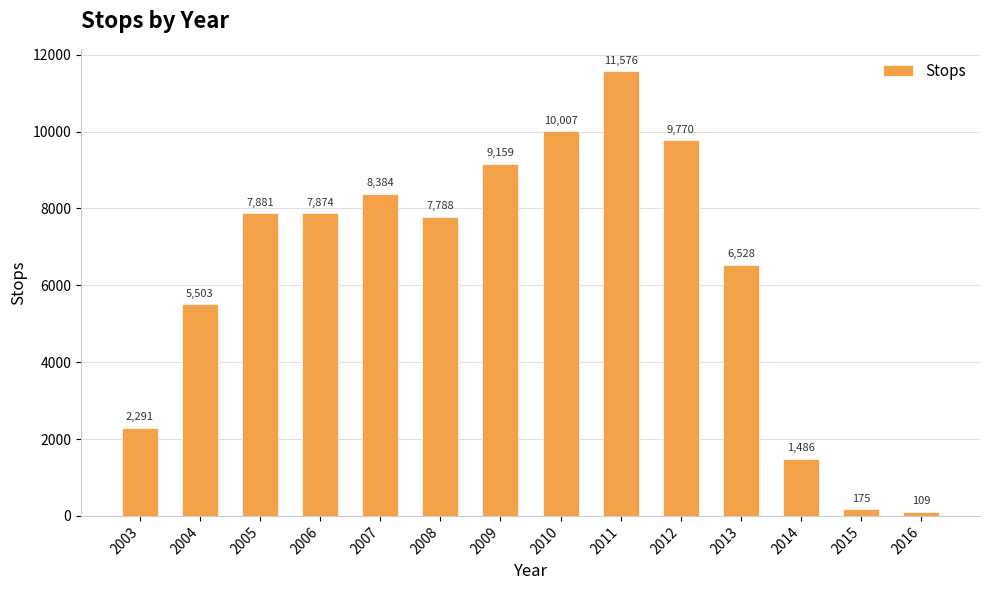

What is the value of the 9th bar from the left?

11576